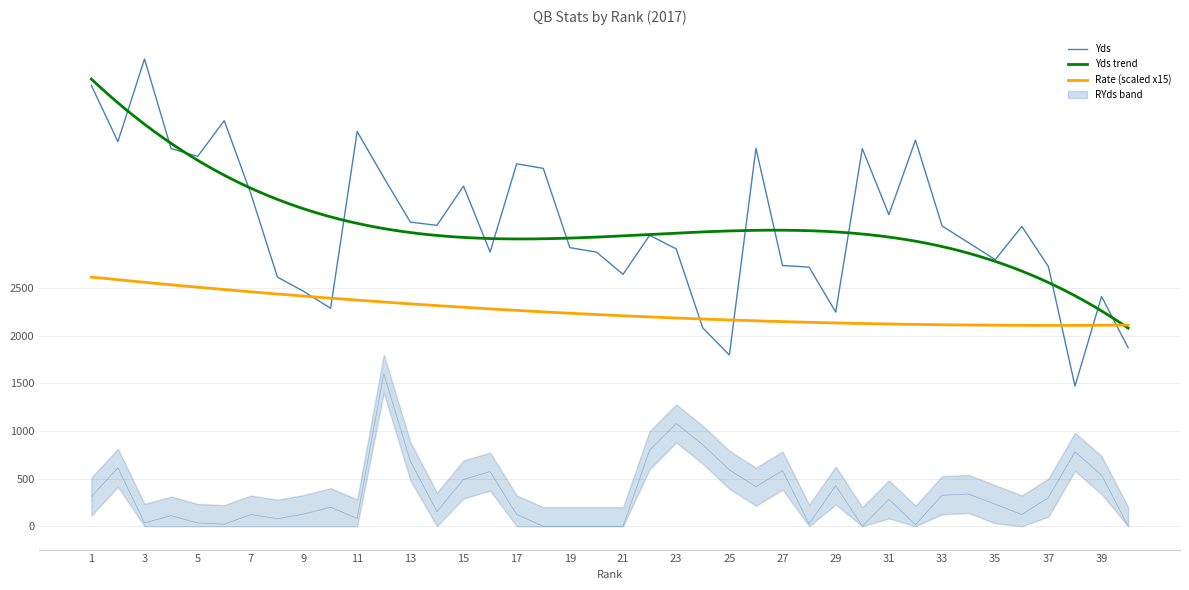

Reading left to right, what are all the values shown in this chart?

Yds: 1=4627	2=4037	3=4904	4=3964	5=3882	6=4257	7=3490	8=2615	9=2463	10=2287	11=4143	12=3660	13=3192	14=3158	15=3570	16=2878	17=3804	18=3756	19=2924	20=2877	21=2644	22=3053	23=2911	24=2081	25=1797	26=3967	27=2737	28=2719	29=2247	30=3963	31=3270	32=4052	33=3152	34=2975	35=2798	36=3146	37=2726	38=1471	39=2411	40=1873
RYds: 1=311	2=613	3=35	4=111	5=34	6=22	7=122	8=79	9=128	10=200	11=82	12=1601	13=683	14=153	15=491	16=573	17=123	18=0	19=0	20=0	21=0	22=798	23=1078	24=855	25=592	26=415	27=584	28=25	29=427	30=0	31=282	32=16	33=325	34=338	35=231	36=123	37=300	38=780	39=537	40=0